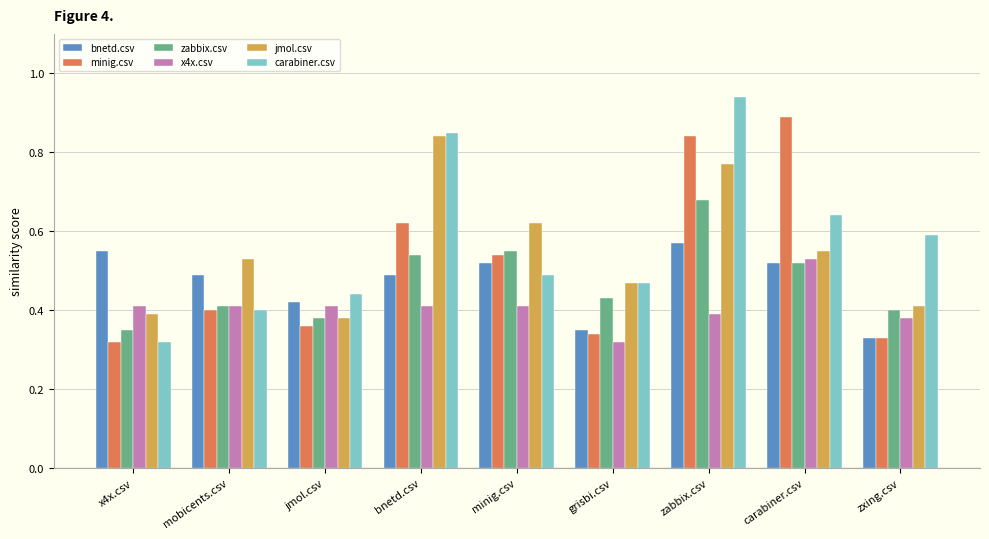

What is the difference between the second highest and second lowest values in the zabbix.csv series?

0.2